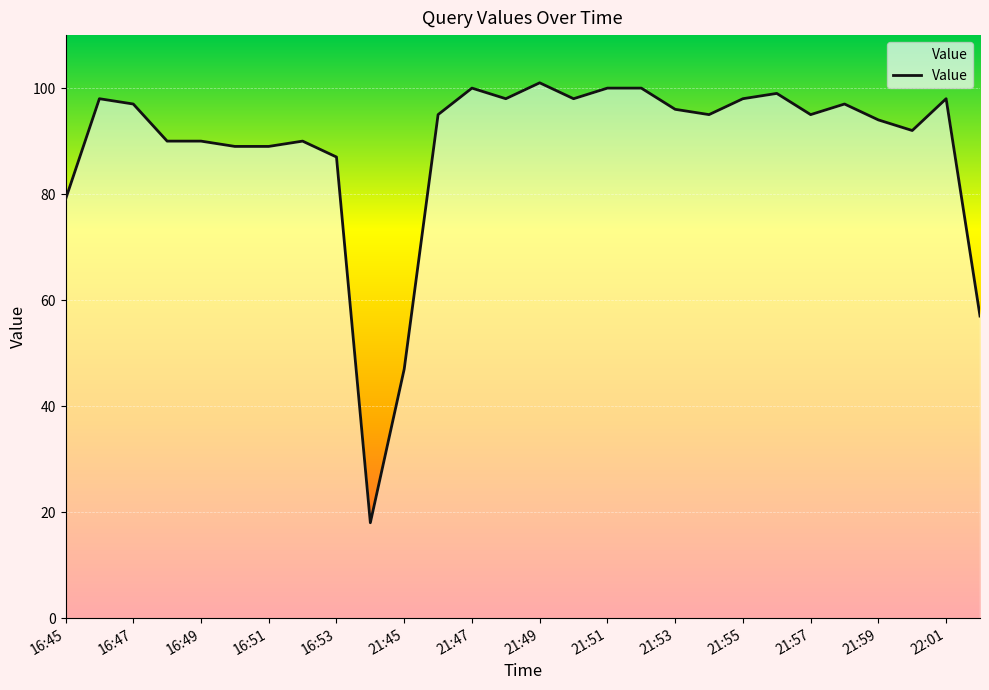

What is the difference between the maximum and minimum values?

83